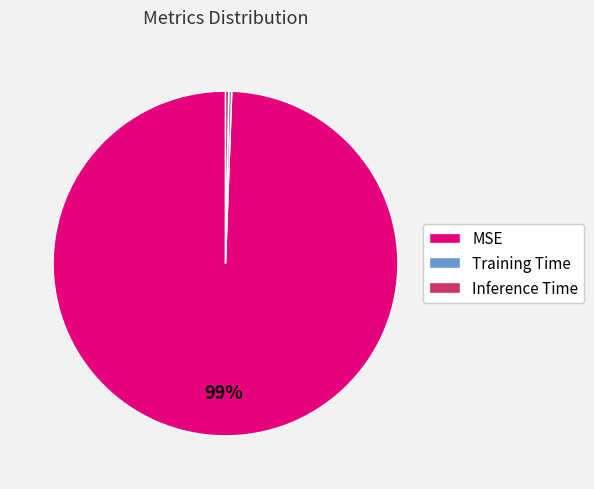

True or false: Inference Time accounts for 0% of the total.

True